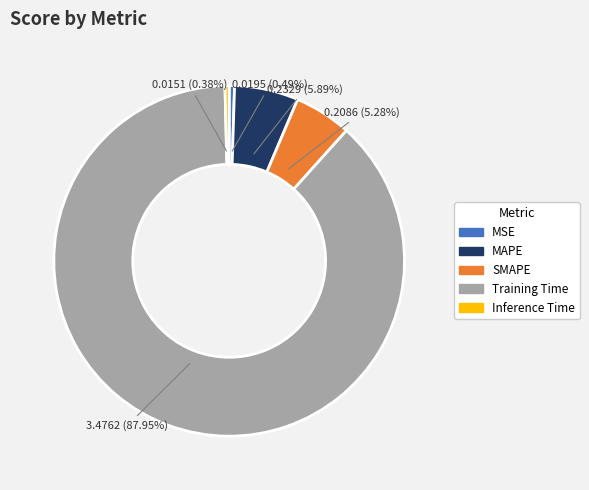

To the nearest percent, what percentage of the pie is SMAPE?

5%